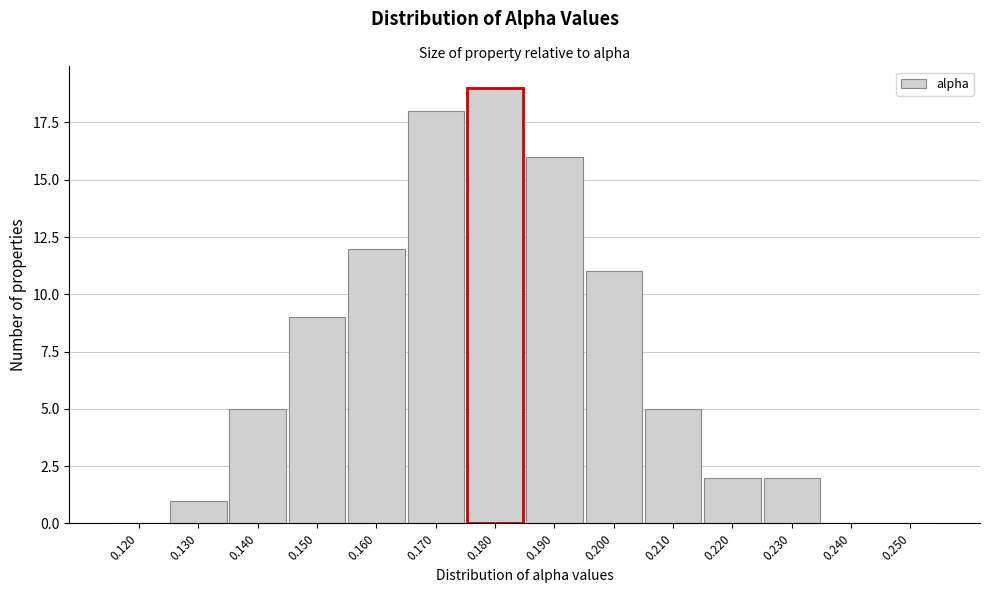

Reading left to right, transcribe all the data shown in this chart.

0.120=0	0.130=1	0.140=5	0.150=9	0.160=12	0.170=18	0.180=19	0.190=16	0.200=11	0.210=5	0.220=2	0.230=2	0.240=0	0.250=0